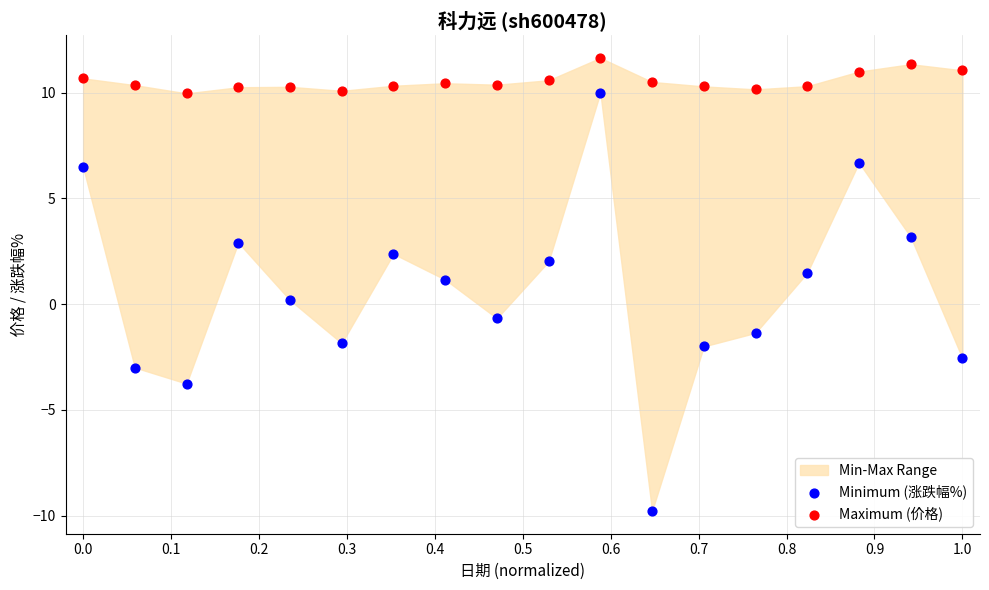

Which series has the widest spread of Y values?

Minimum (涨跌幅%)